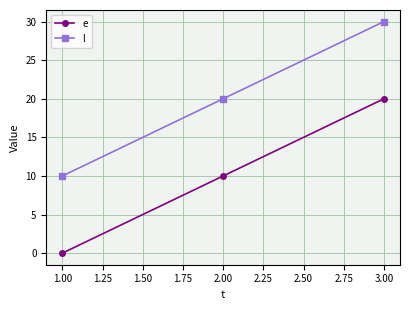

What is the average value of the e series?

10